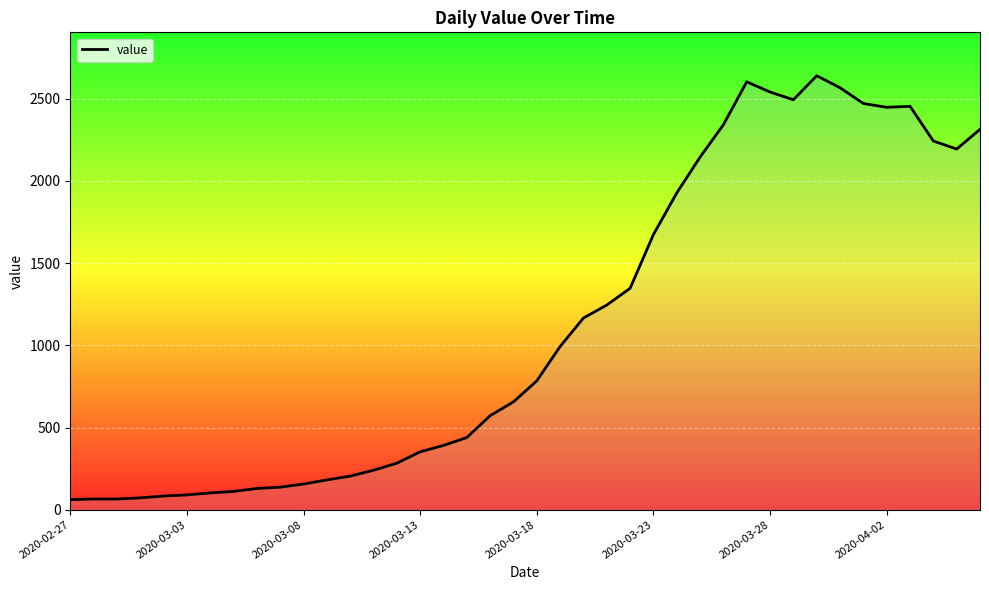

What is the difference between the maximum and minimum values?

2579